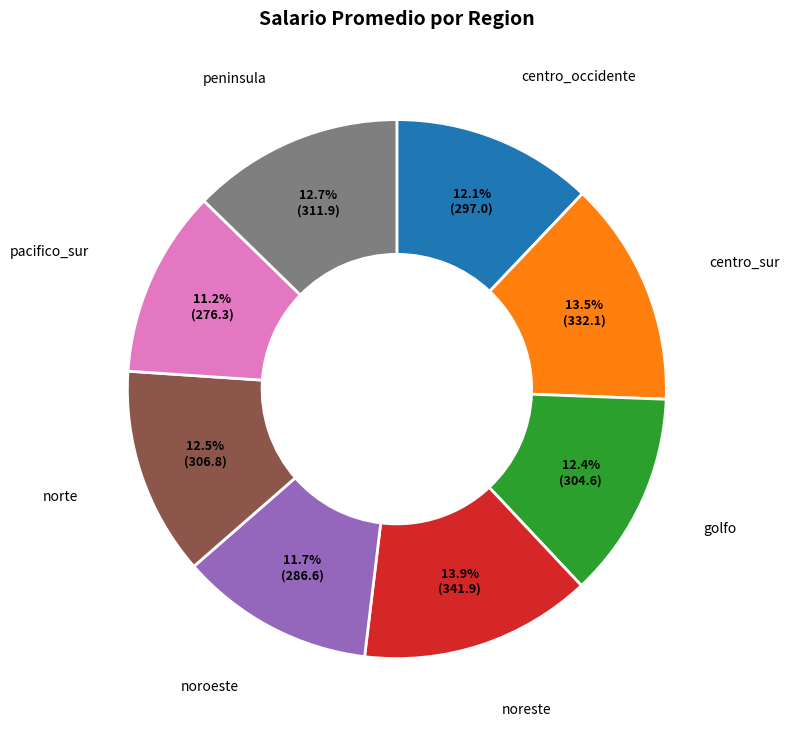

Does noreste account for over 50% of the chart?

No